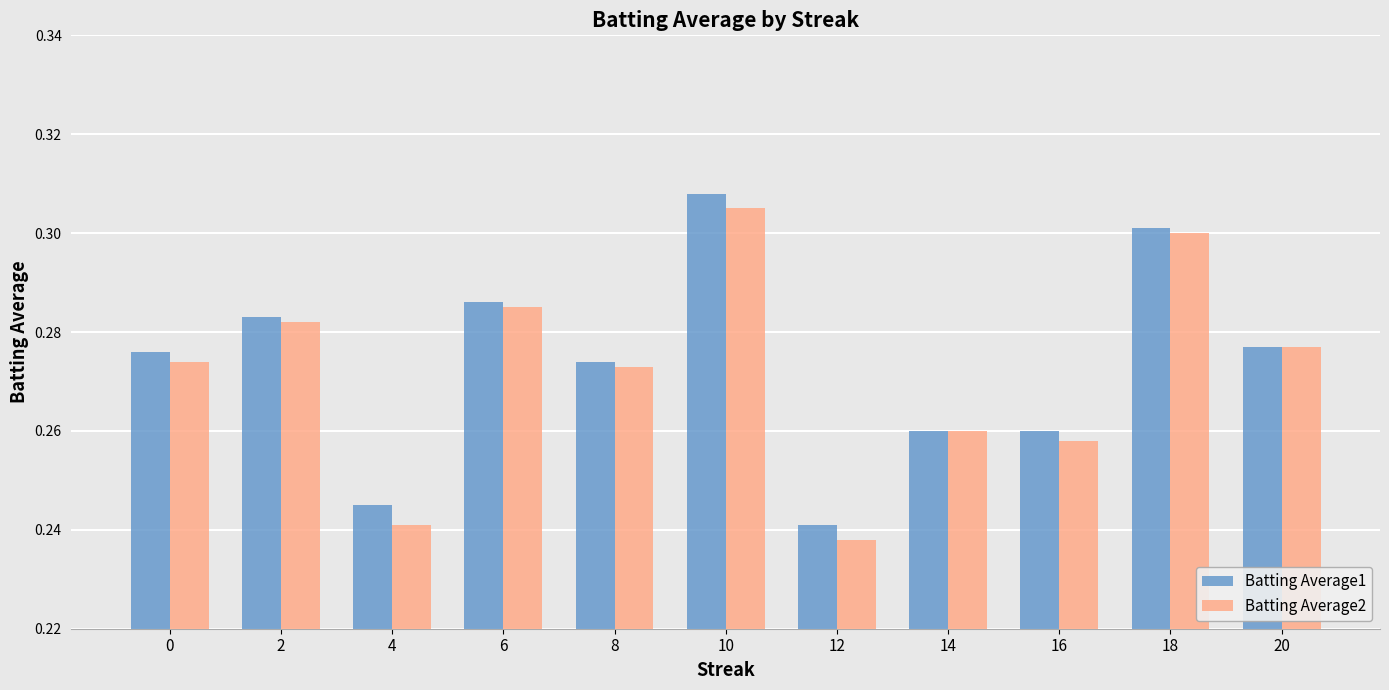

How many bars are there in each group?

2